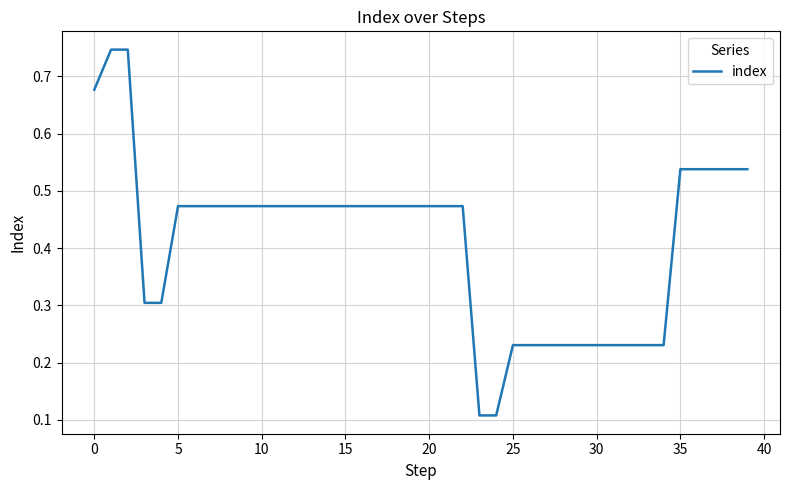

How many values are between 0 and 1?

40